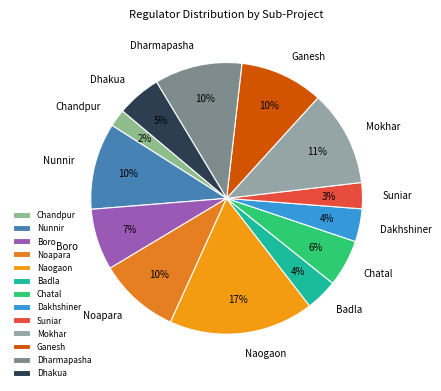

To the nearest percent, what portion does Naogaon represent?

17%